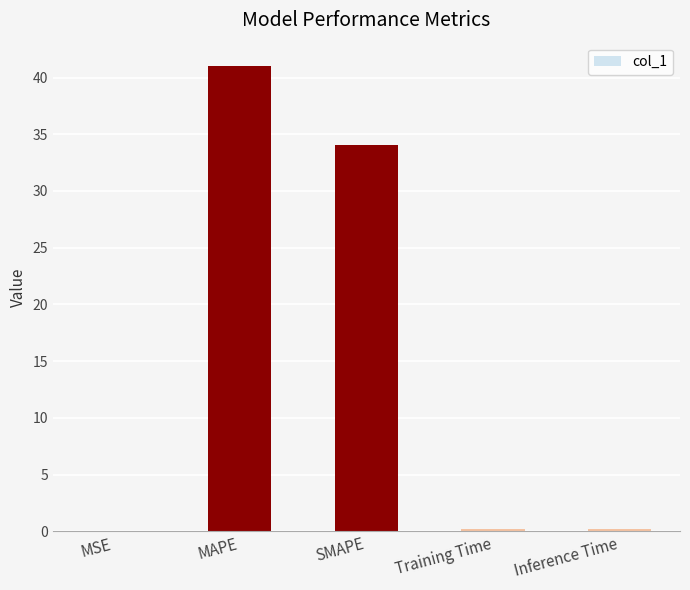

What is the sum of all values?

75.5